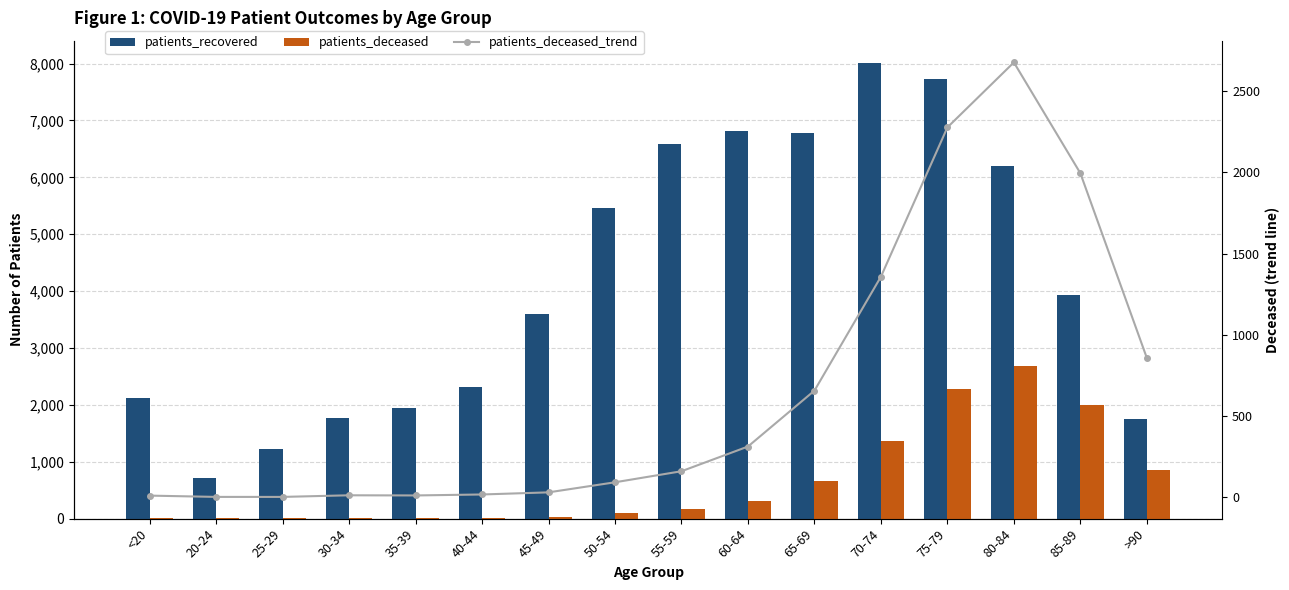

Reading left to right, what are all the values shown in this chart?

patients_recovered: <20=2127	20-24=721	25-29=1217	30-34=1761	35-39=1947	40-44=2313	45-49=3589	50-54=5466	55-59=6582	60-64=6822	65-69=6786	70-74=8002	75-79=7723	80-84=6197	85-89=3931	>90=1760
patients_deceased: <20=11	20-24=3	25-29=3	30-34=13	35-39=12	40-44=18	45-49=31	50-54=93	55-59=161	60-64=313	65-69=657	70-74=1358	75-79=2277	80-84=2677	85-89=1995	>90=858
patients_deceased_trend: <20=11	20-24=3	25-29=3	30-34=13	35-39=12	40-44=18	45-49=31	50-54=93	55-59=161	60-64=313	65-69=657	70-74=1358	75-79=2277	80-84=2677	85-89=1995	>90=858